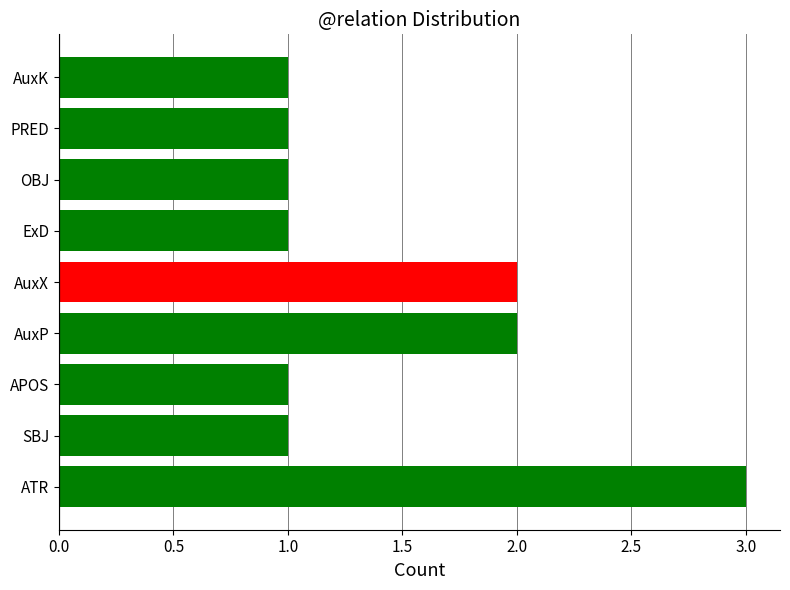

What is the label of the 5th bar from the right?

AuxX